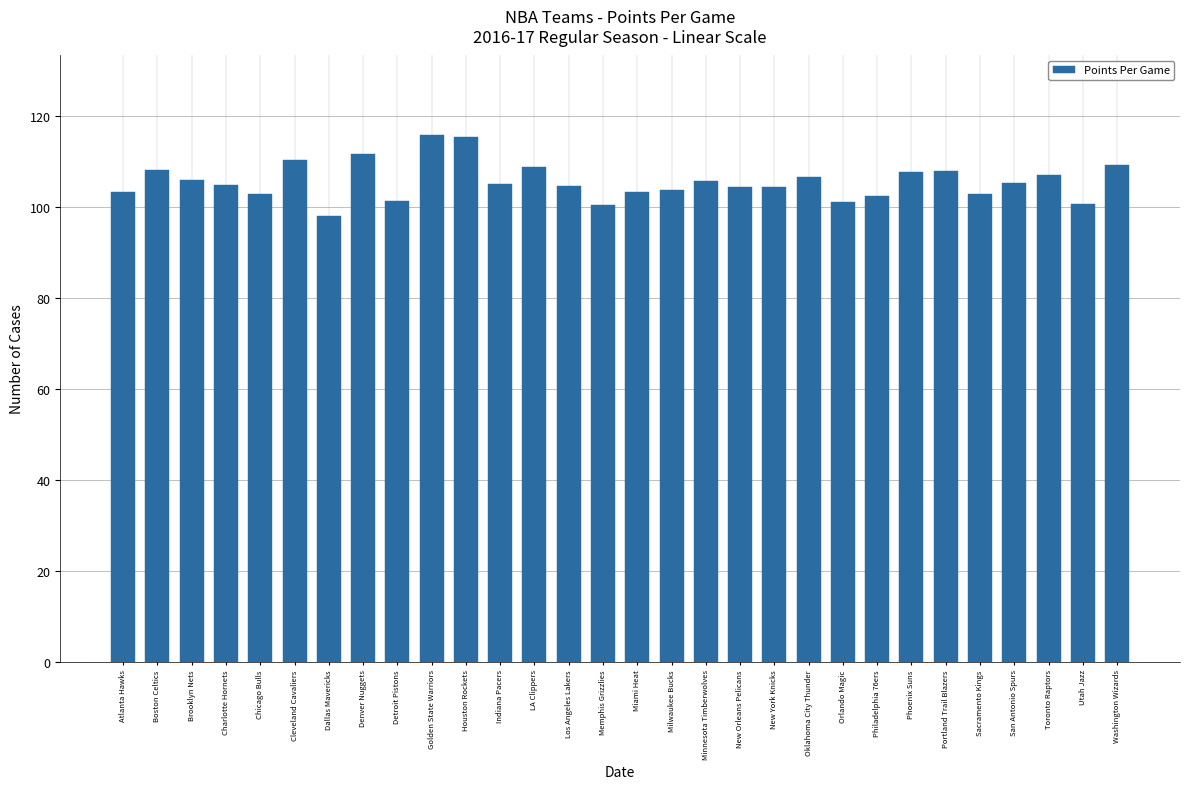

The value at Los Angeles Lakers is 104.6. True or false?

True